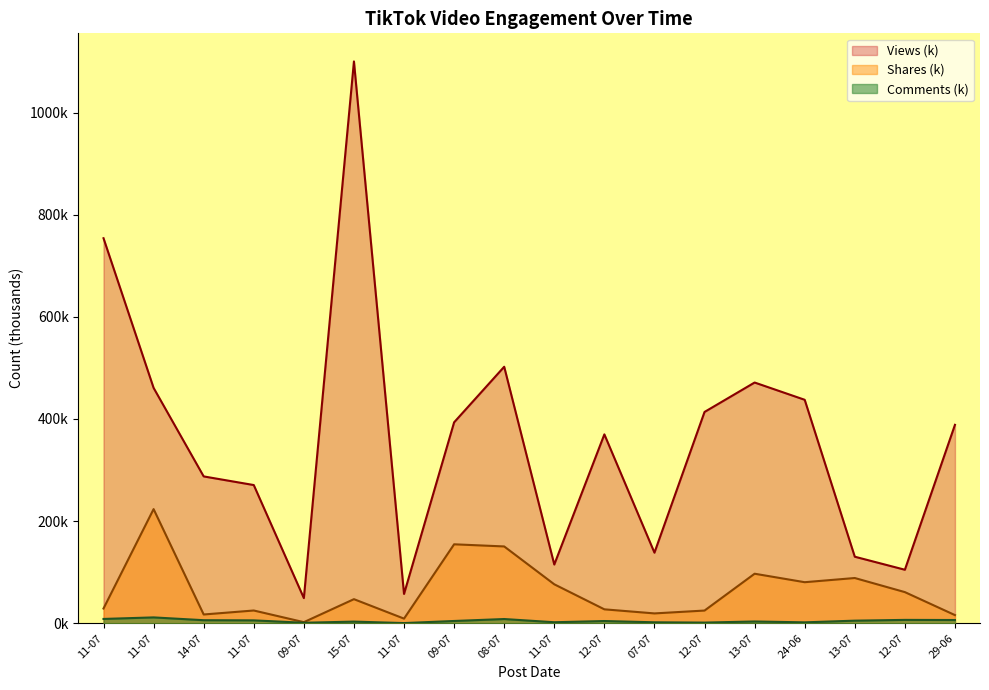

Reading left to right, transcribe all the data shown in this chart.

Comments: 8.6	11.6	6.1	5.8	1.1	3.4	0.5	4.6	8.4	2.1	4.5	2.0	1.4	3.6	1.9	5.2	6.7	6.5
Views: 753.9	460.9	287.6	270.7	49.4	1100.0	57.5	393.5	502.3	115.1	369.9	138.3	413.8	471.4	437.6	130.4	104.9	388.6
Shares: 29.0	223.6	17.3	25.1	2.3	47.3	9.2	154.7	150.5	76.4	27.4	19.4	25.0	97.1	80.5	88.7	61.1	16.1